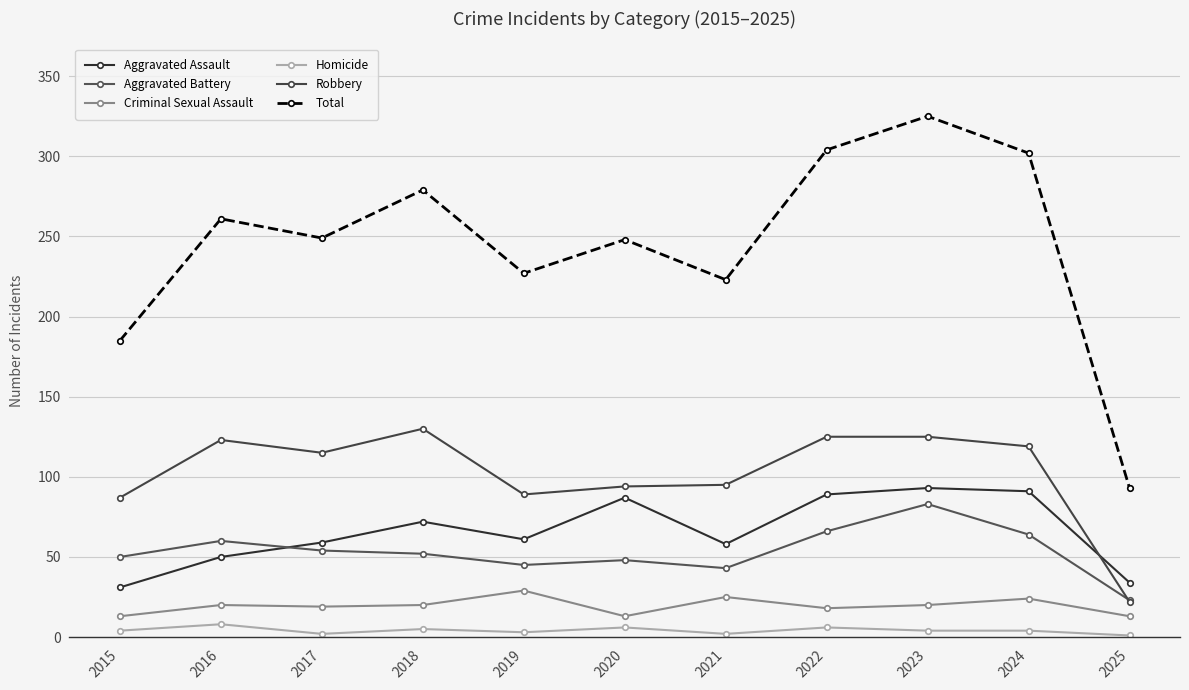

The Total series shows 142 at 2025. True or false?

False